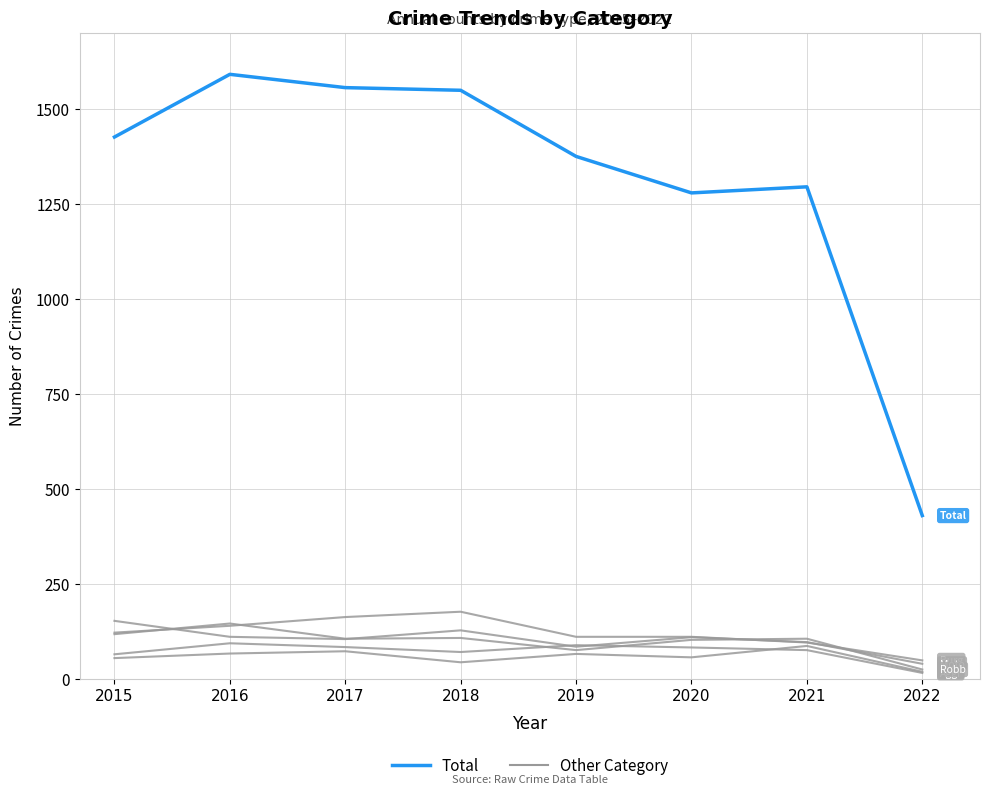

True or false: Total and Other Category intersect in this chart.

False